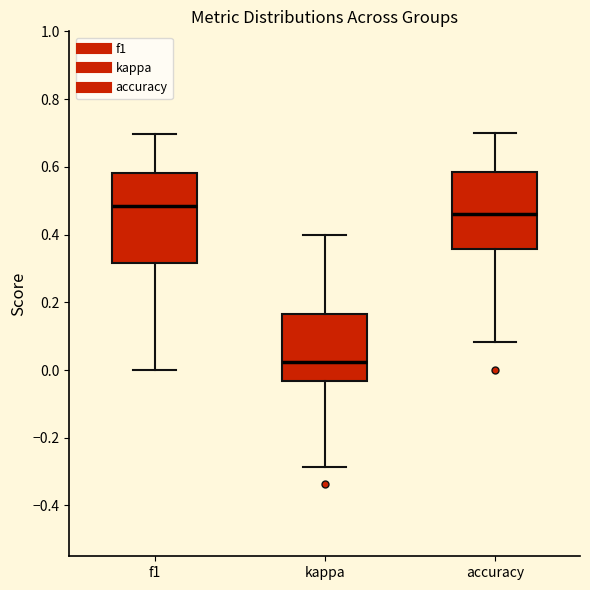

Reading left to right, transcribe this box plot: for each box, give where its median line is, the range the box spans, and where its two whiskers end, as read against the y-axis. The values are not printed on the chart, so give them approximately, as read against the axis.

f1: median 0.48, box 0.32 to 0.58, whiskers 0.00 to 0.70
kappa: median 0.02, box -0.04 to 0.16, whiskers -0.28 to 0.40
accuracy: median 0.46, box 0.36 to 0.58, whiskers 0.08 to 0.70